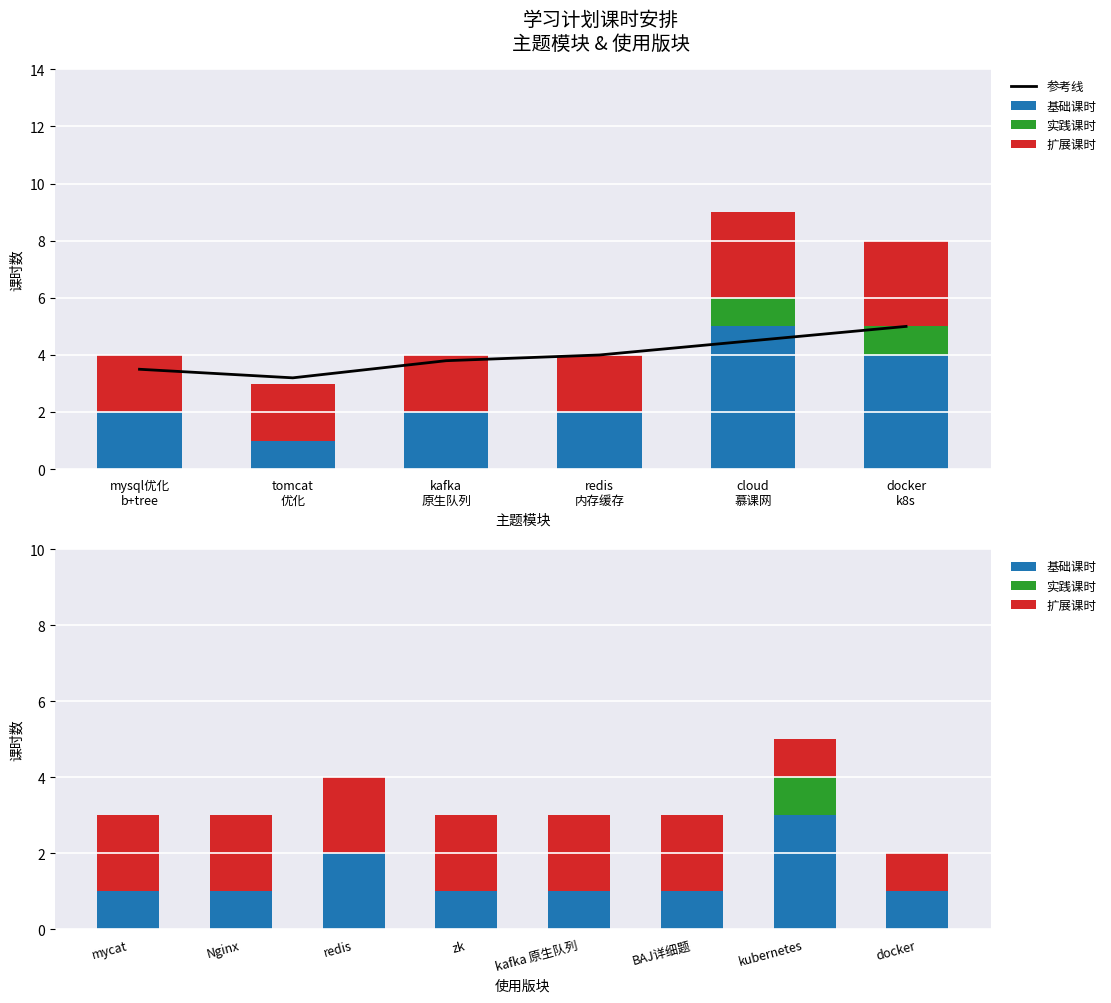

What is the label of the 4th bar from the right?

kafka 原生队列